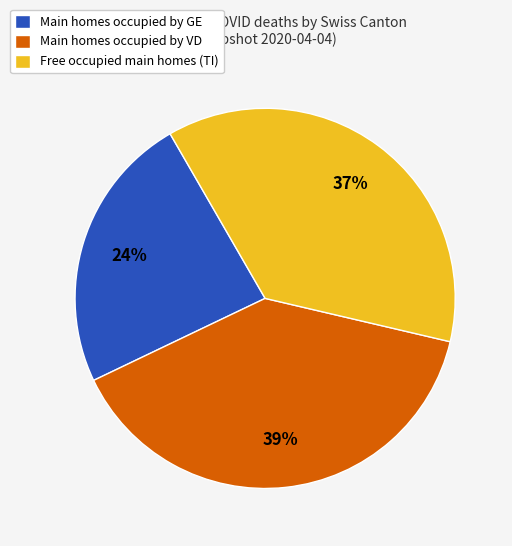

Does Free occupied main homes (TI) represent more than half of the total?

No